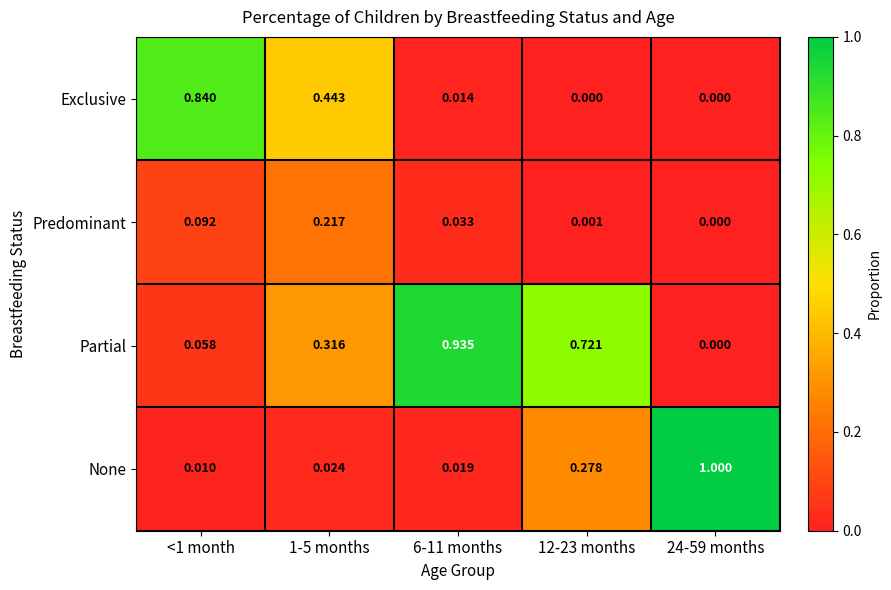

Which series has the largest total across all categories?

Partial